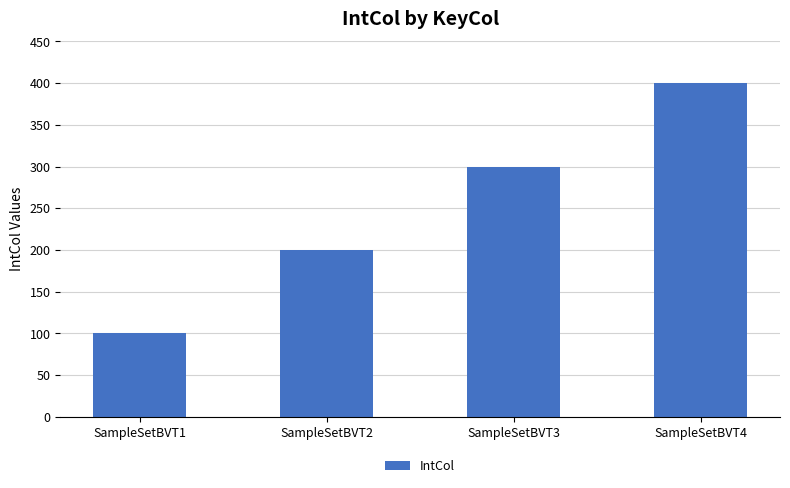

What is the approximate value at SampleSetBVT1, to the nearest 10?

100